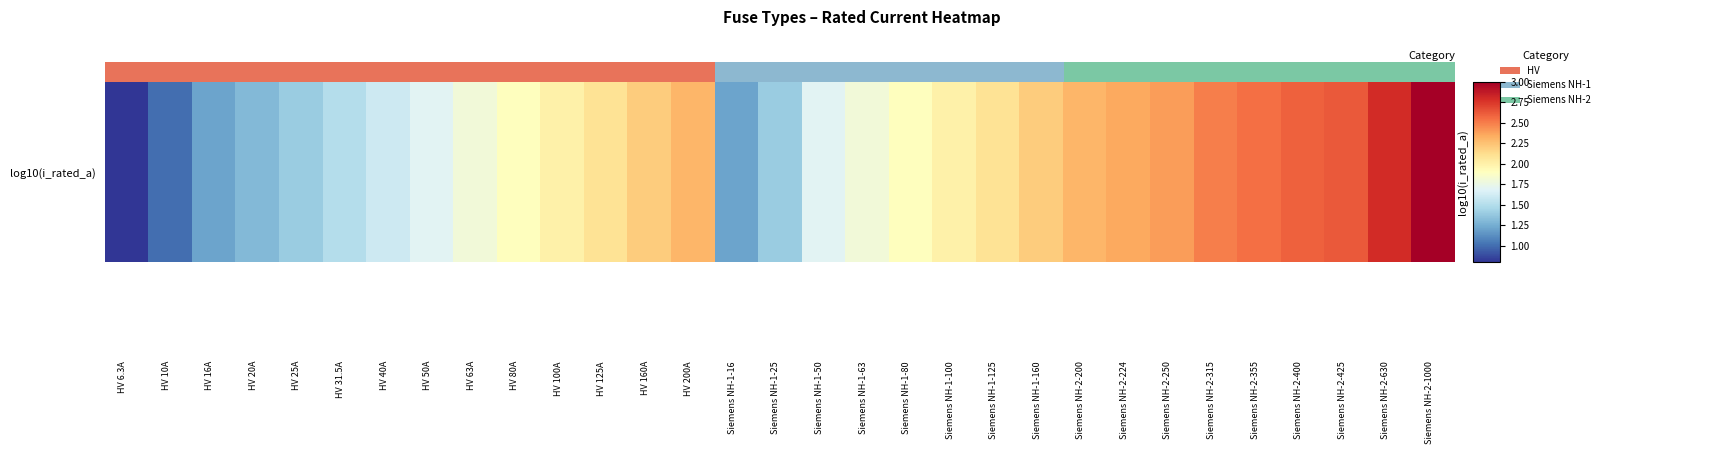

Is it true that the value at 22 is 3.5?

False